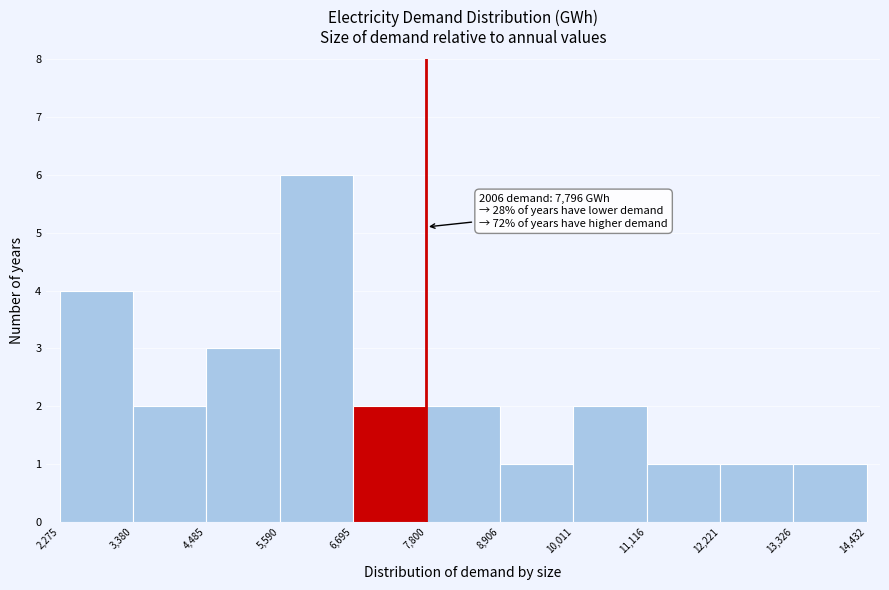

Over which range of the x-axis is the bar tallest?

5,590 to 6,695